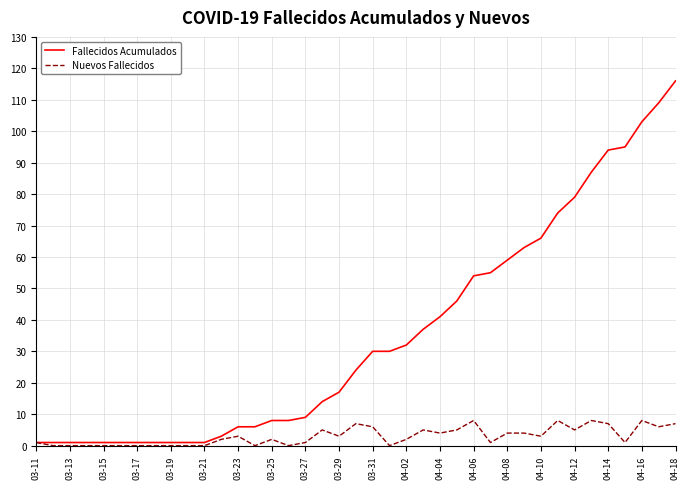

Does the chart display data point markers on the line(s)?

No